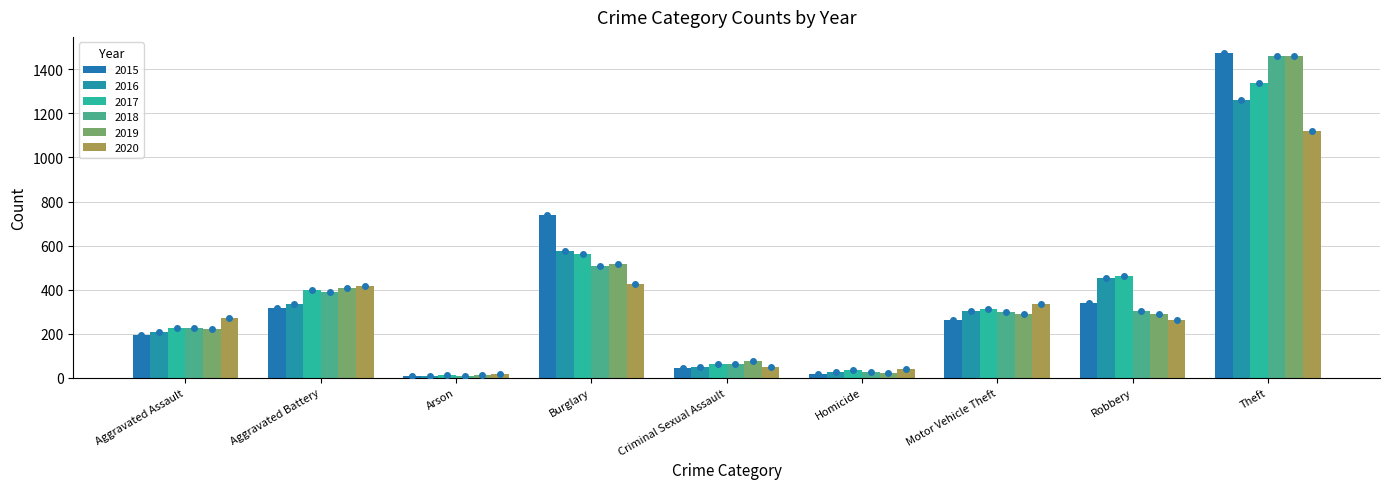

Which has a higher value, Homicide or Criminal Sexual Assault?

Criminal Sexual Assault